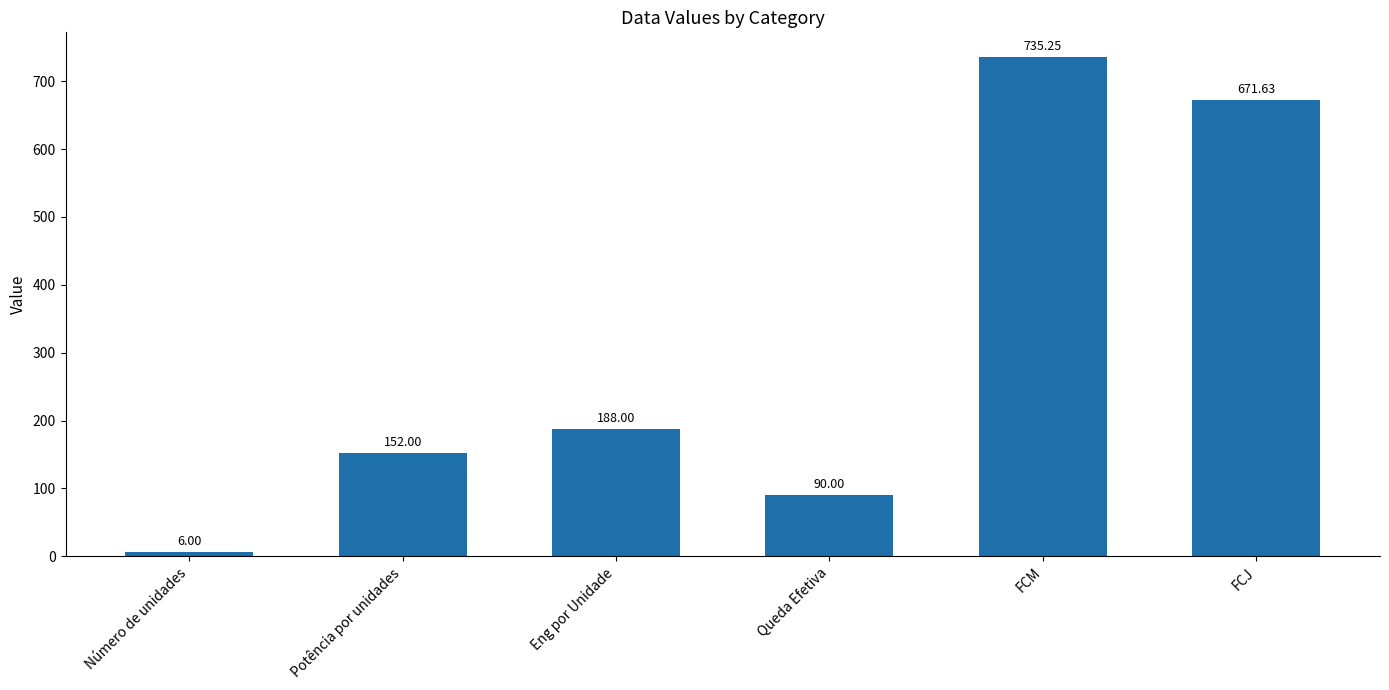

What is the sum of all values?

1842.9